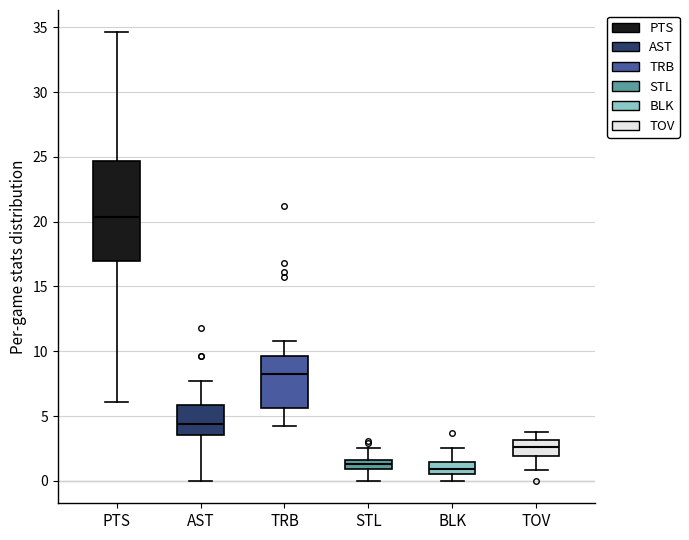

Comparing the boxes themselves (not the whiskers), which one is the tallest?

PTS